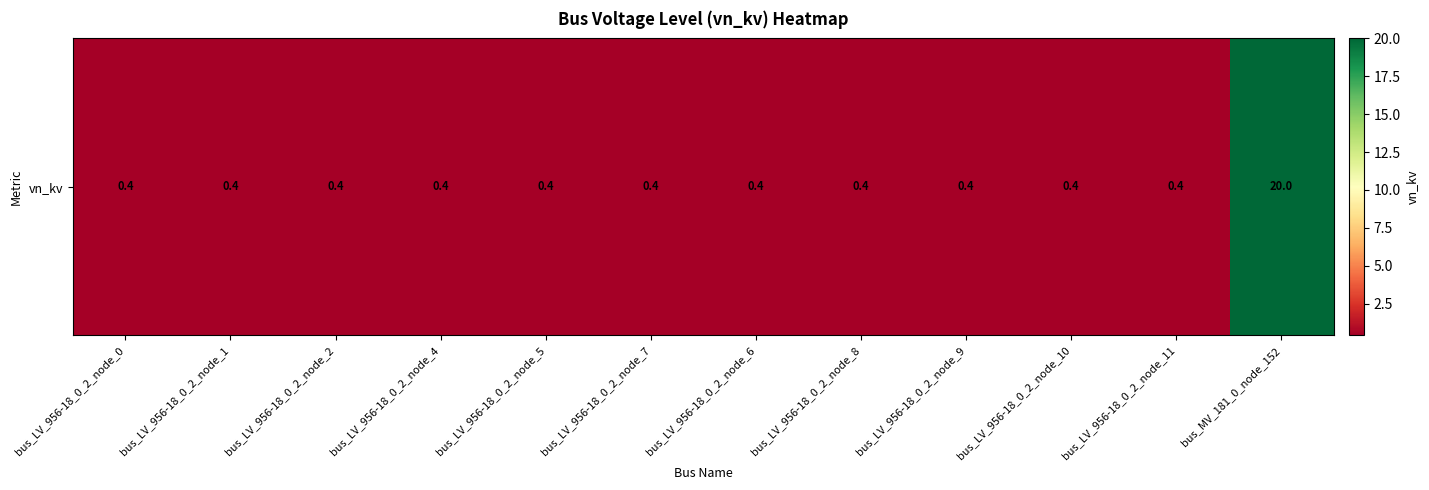

Read the value at bus_LV_956-18_0_2_node_10.

0.4